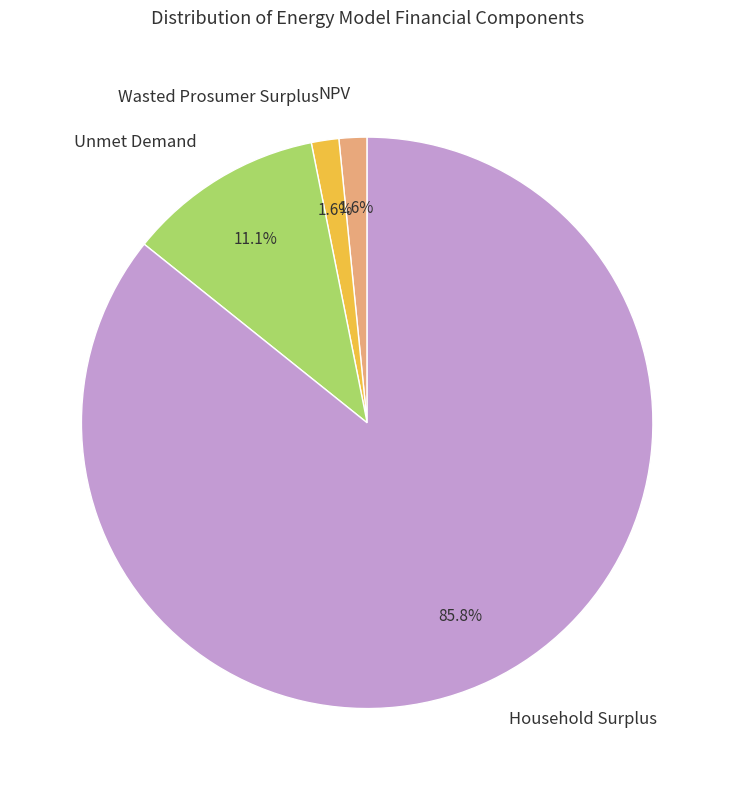

To the nearest percent, what percentage of the pie is Wasted Prosumer Surplus?

2%